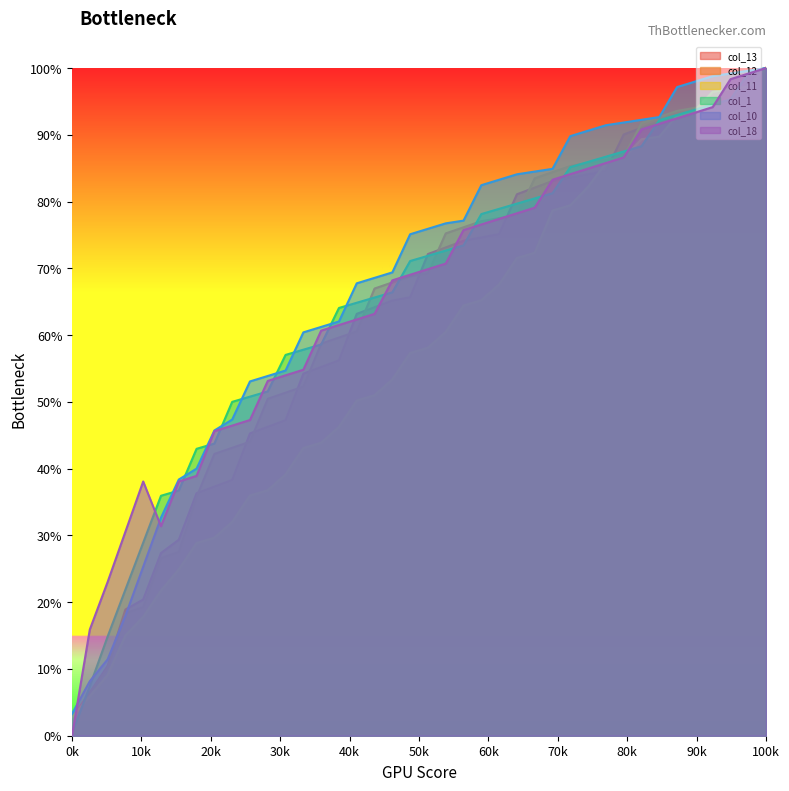

Rank the series by their maximum value, from lowest to highest.

col_13, col_12, col_11, col_1, col_10, col_18